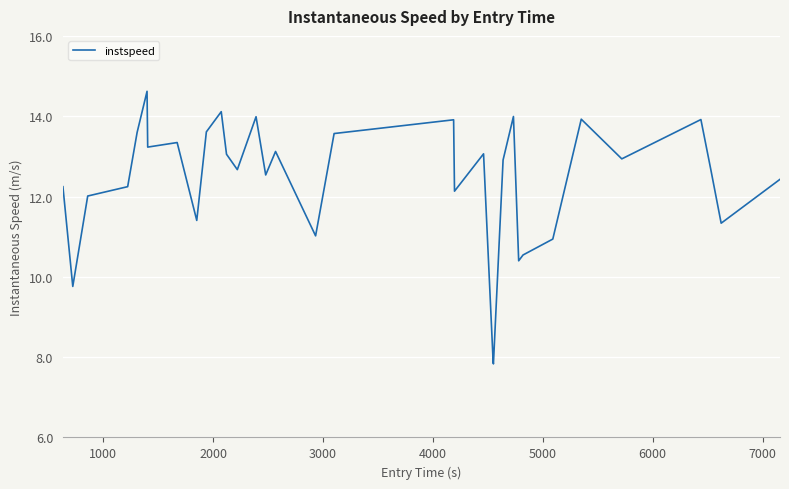

How many interior local valleys (lower than both neighbors) does the data have?

11